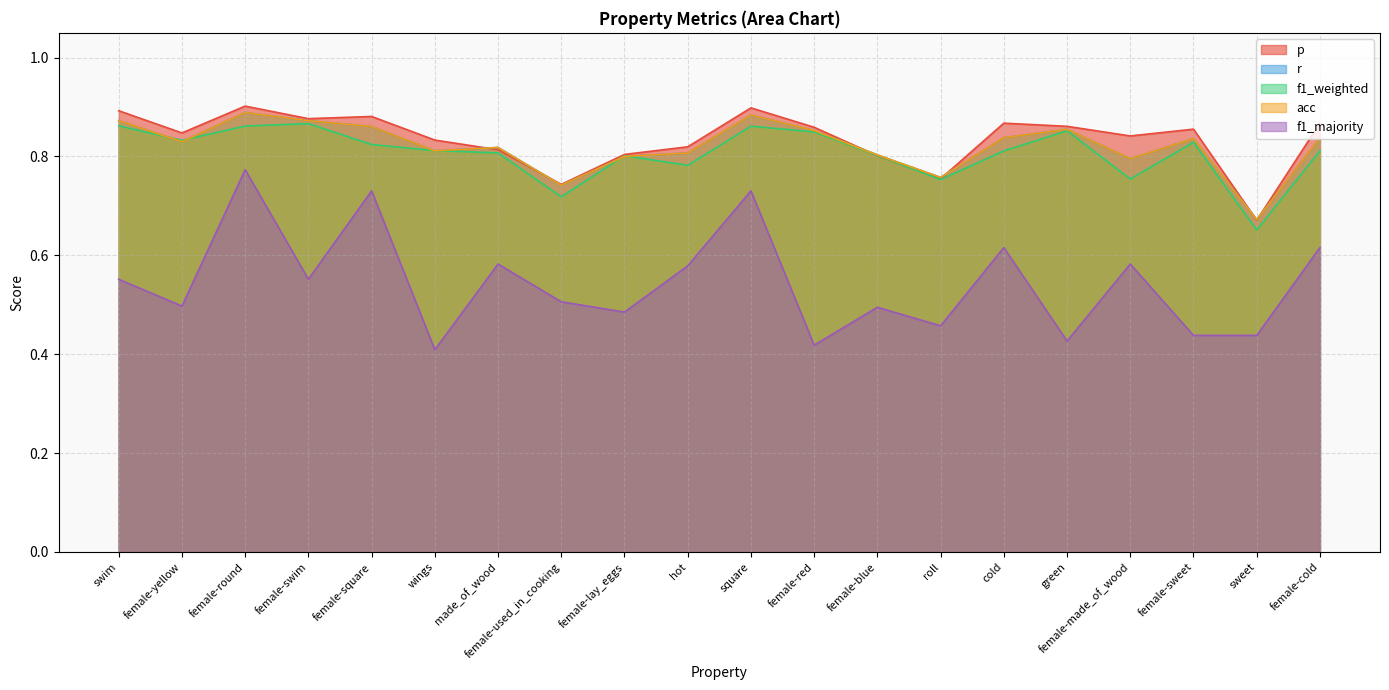

In p, how many points are lower than both neighbors (excluding endpoints)?

6